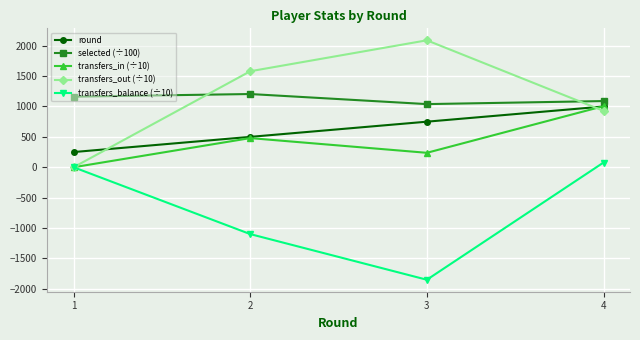

List the labels in order of transfers_in (÷10) value, largest first.

4, 2, 3, 1